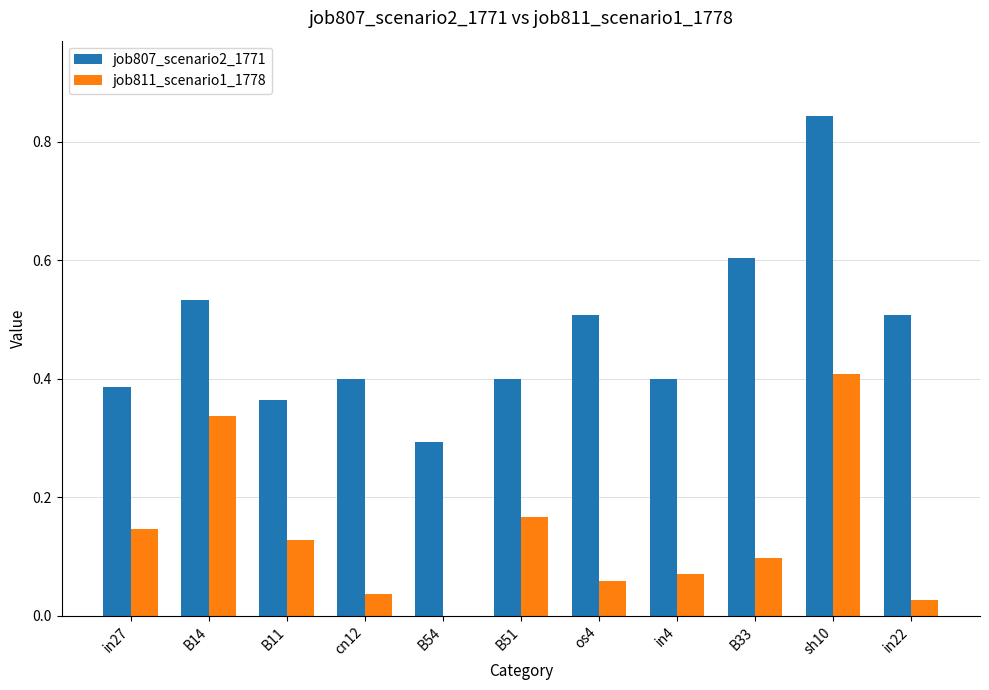

Which series has the largest total across all categories?

job807_scenario2_1771